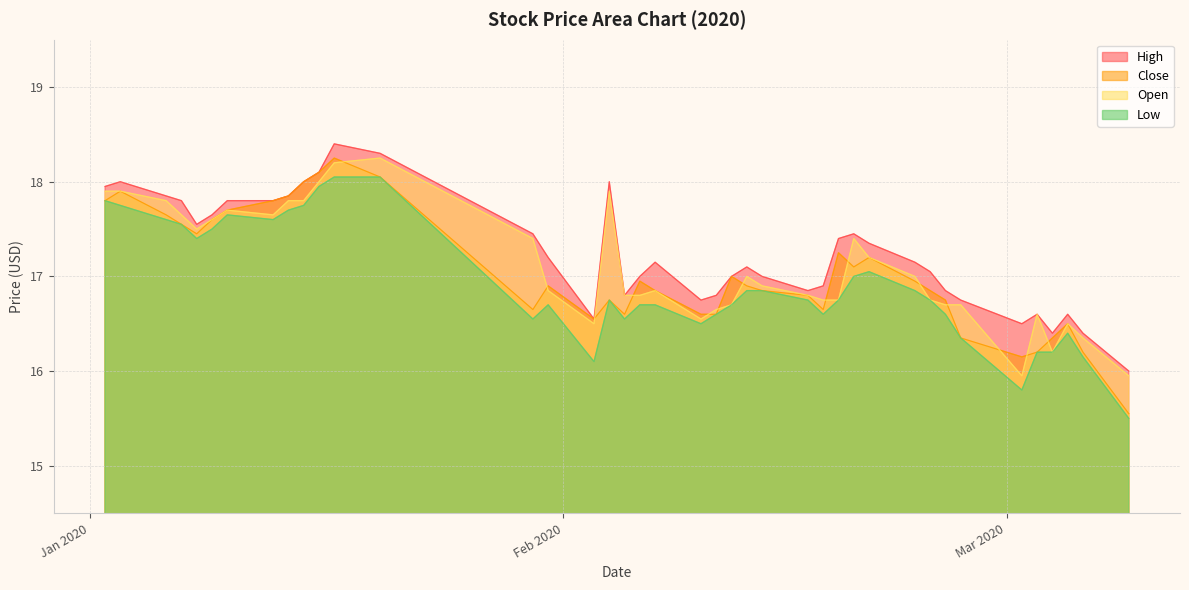

True or false: High and Low intersect in this chart.

False